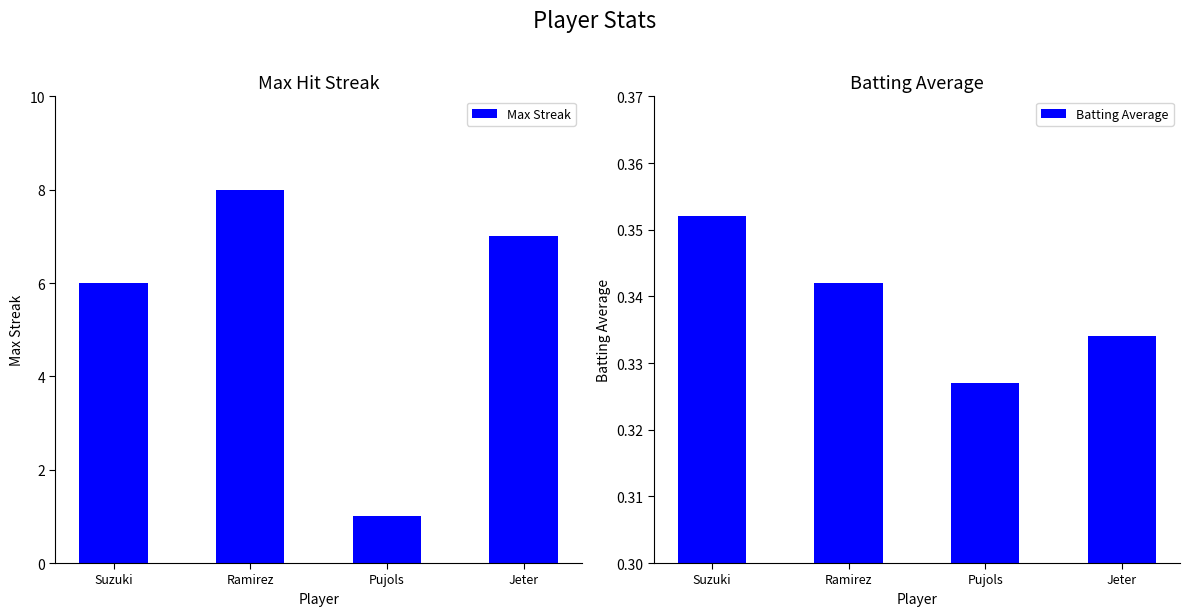

Between Jeter and Suzuki, which is larger?

Jeter